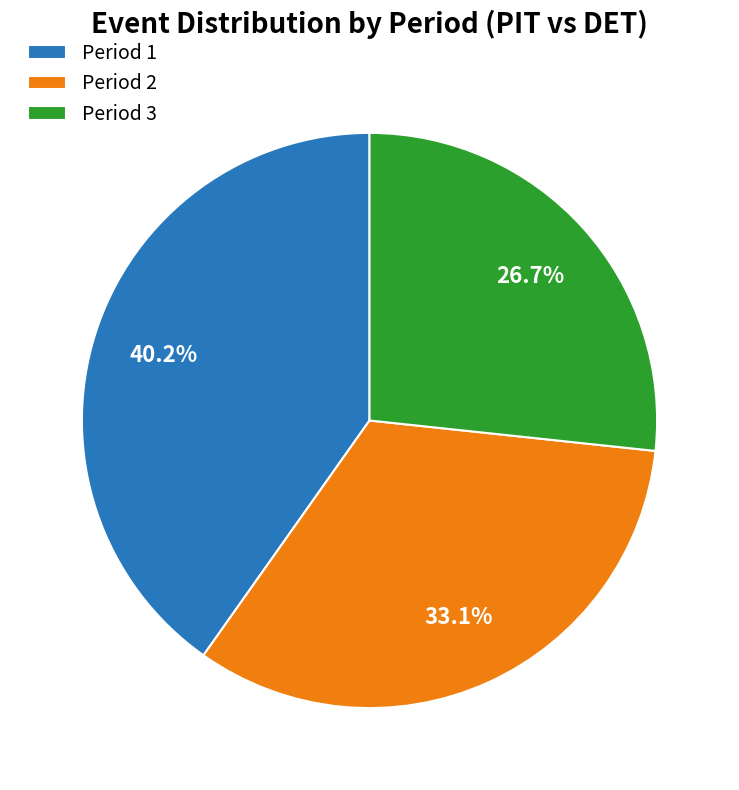

To the nearest percent, what is the average slice percentage?

33%